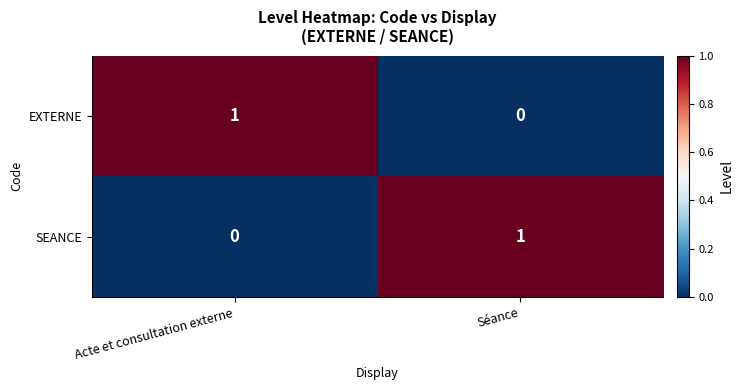

What is the spread (max minus min) of values at Acte et consultation externe?

1